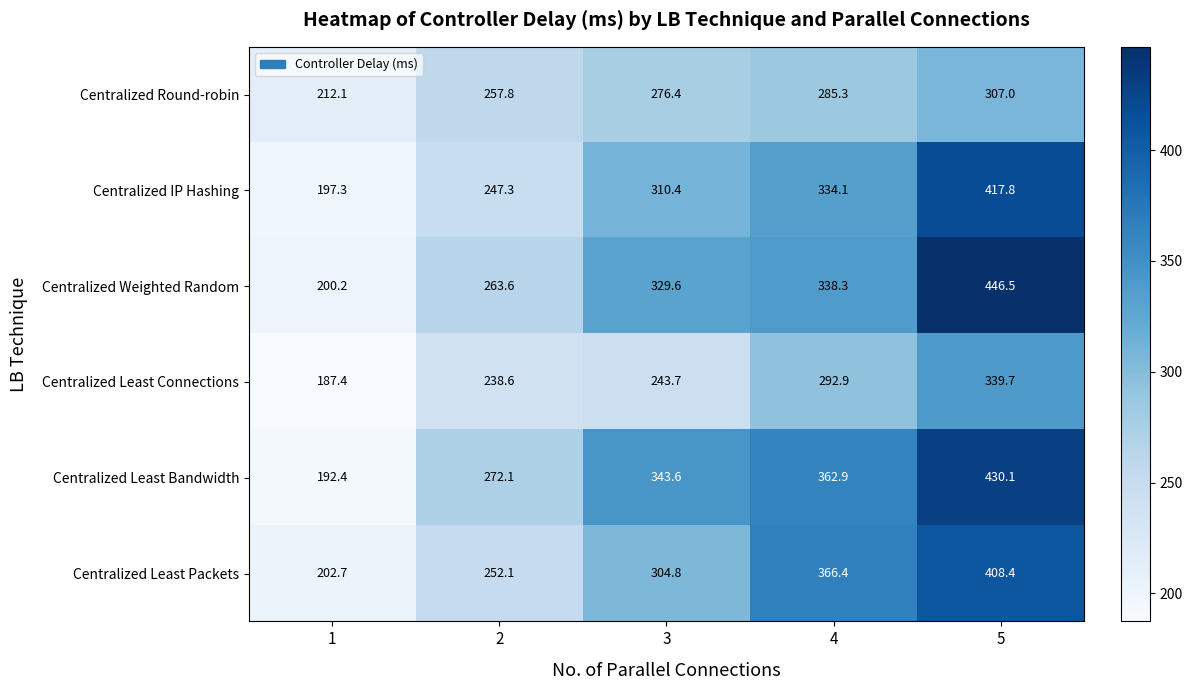

At which category is the sum across all series the highest?

5